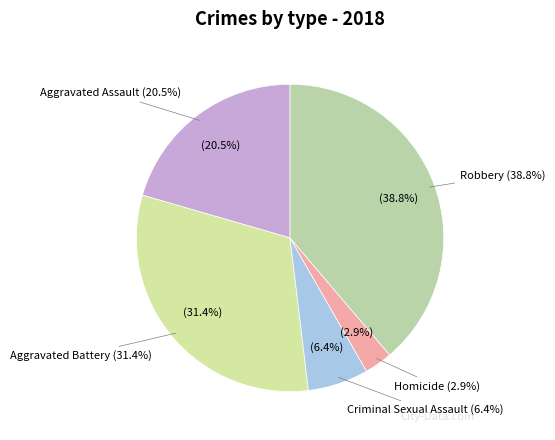

To the nearest percent, what percentage of the pie is Aggravated Assault?

21%